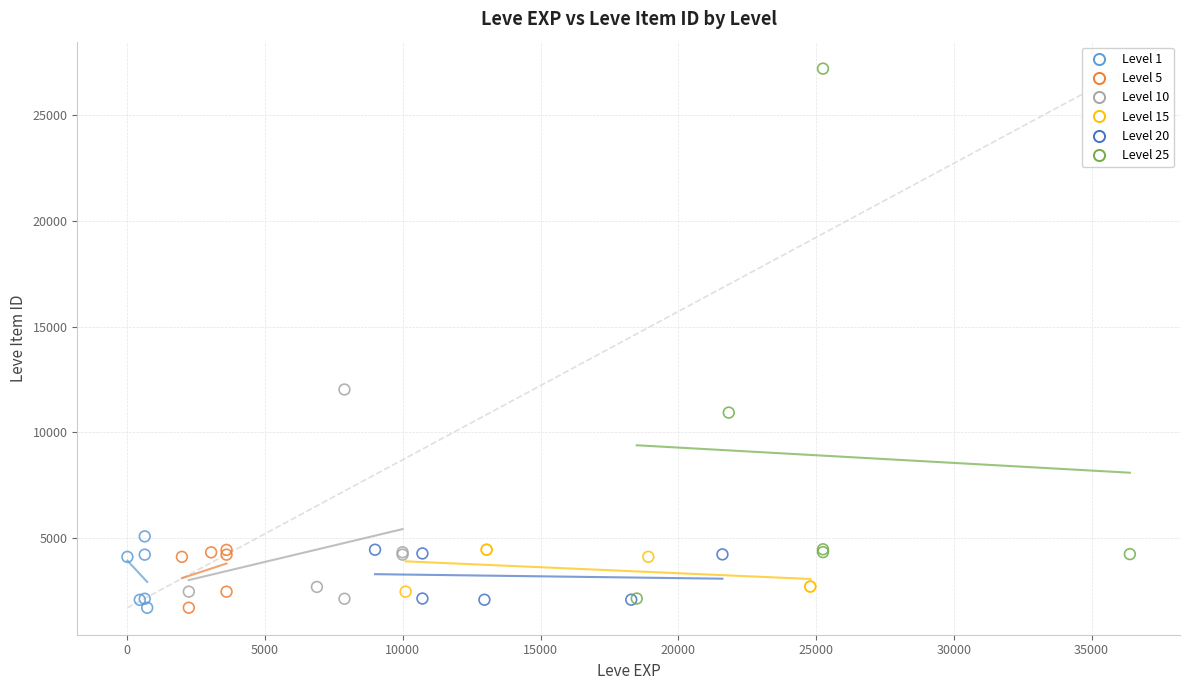

Which series reaches the maximum Y coordinate?

Level 25